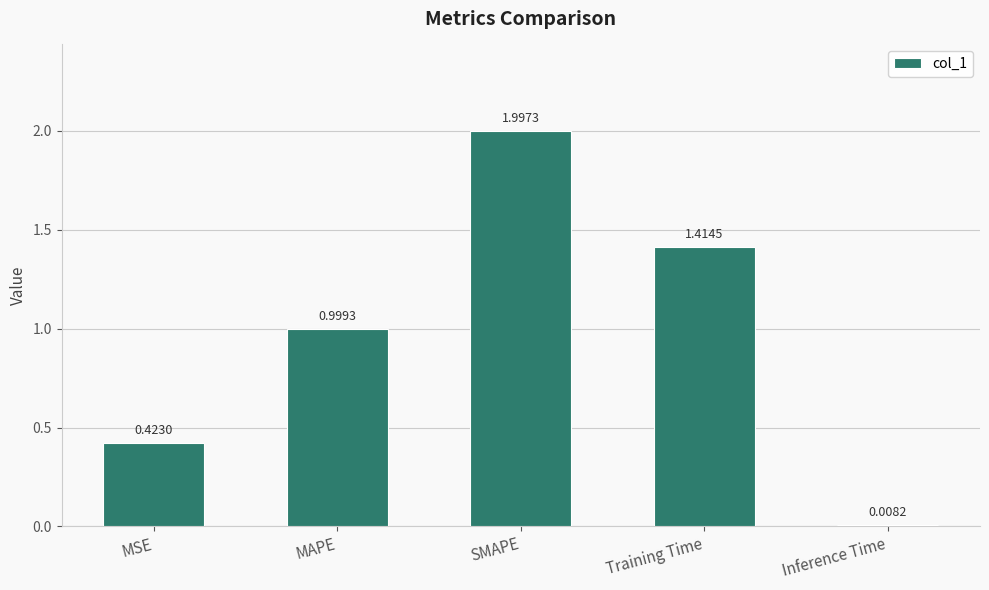

What is the difference between the maximum and minimum values?

2.0